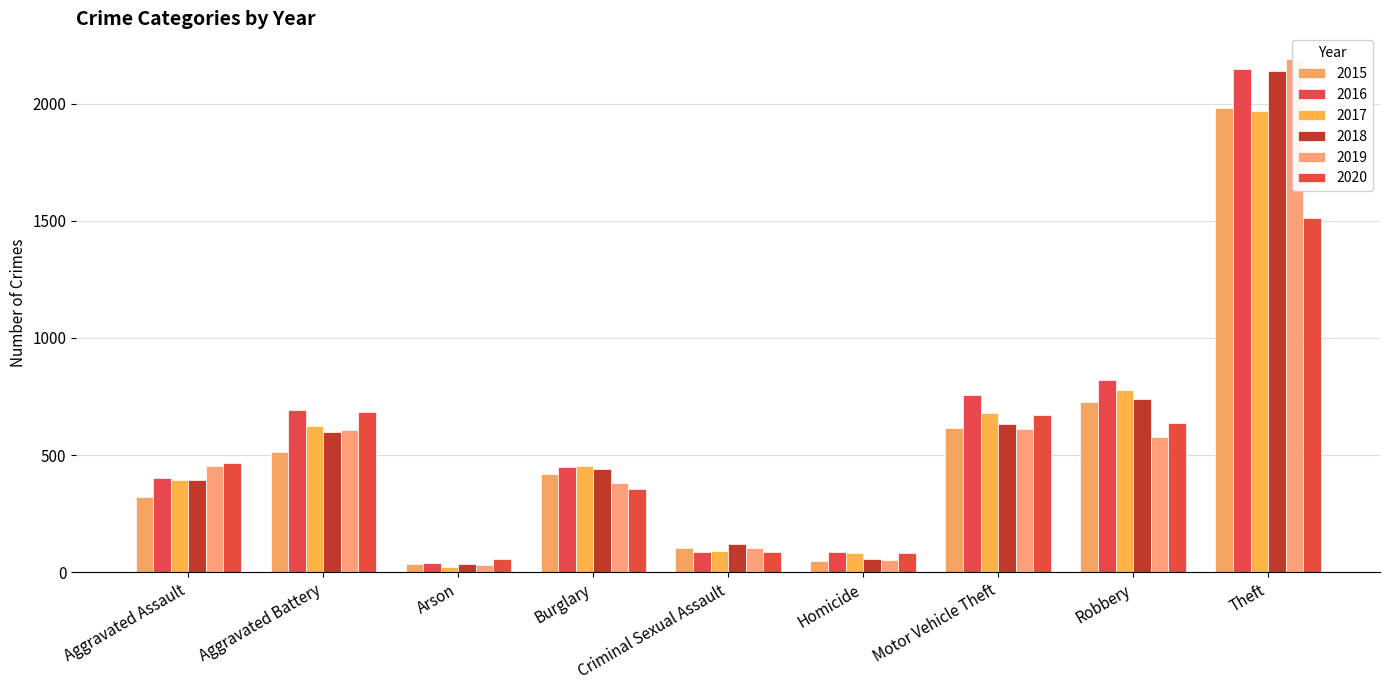

What is the highest value of the 2018 series?

2140